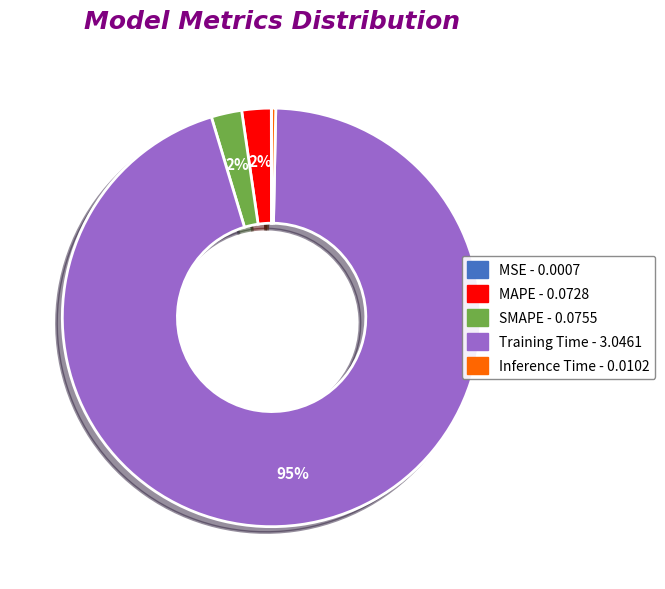

Which category has the biggest portion of the pie?

Training Time